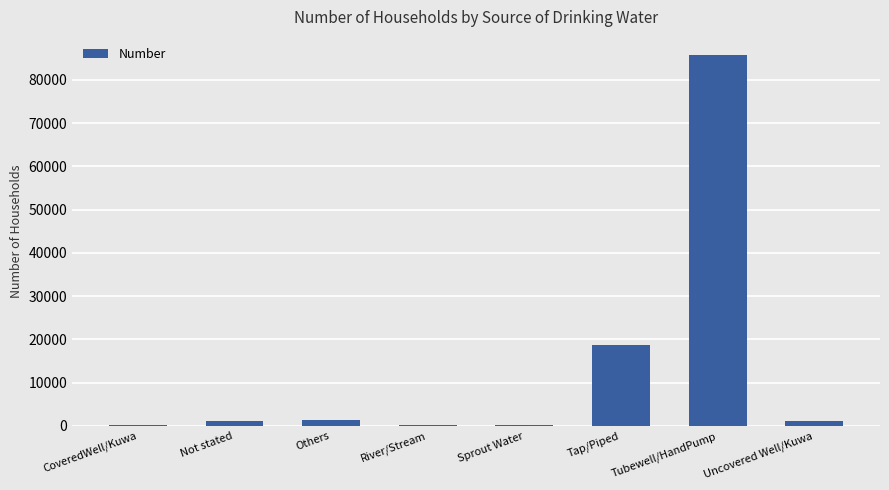

What is the change in value from CoveredWell/Kuwa to River/Stream?

-110